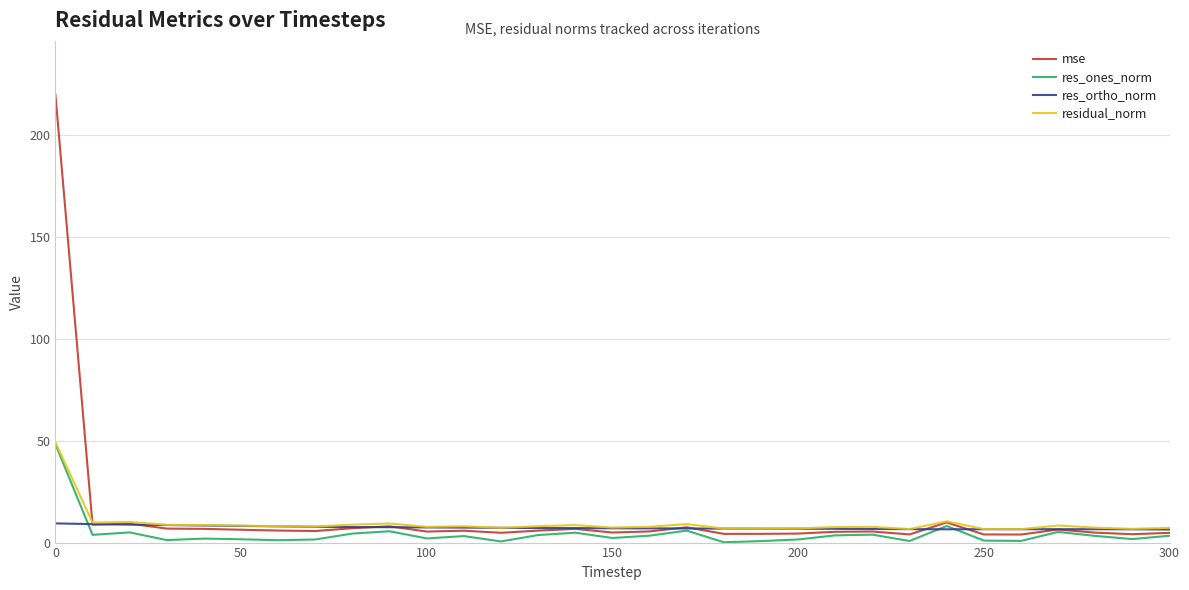

At how many categories does at least one series exceed 110?

1